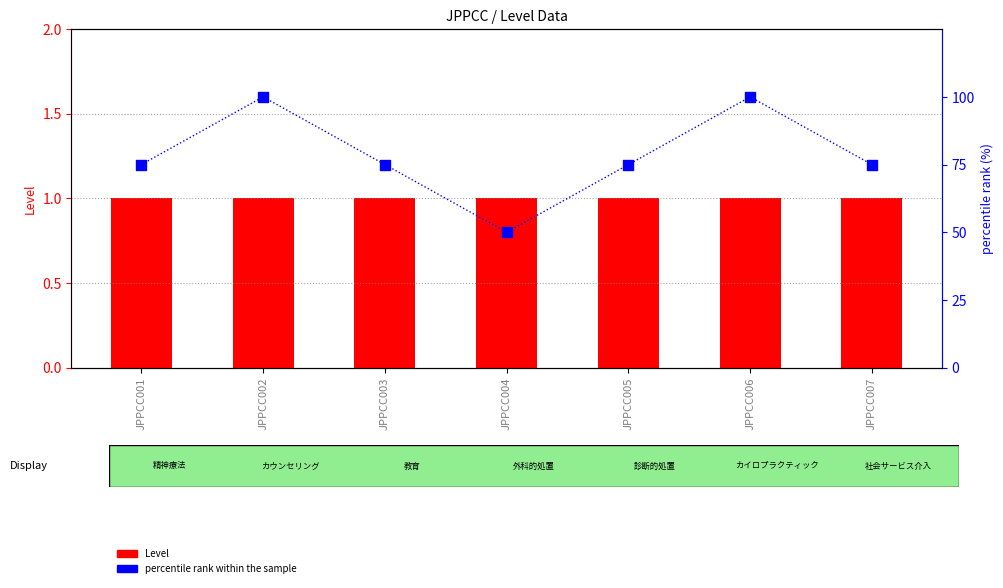

Which series has the widest spread of Y values?

percentile rank within the sample